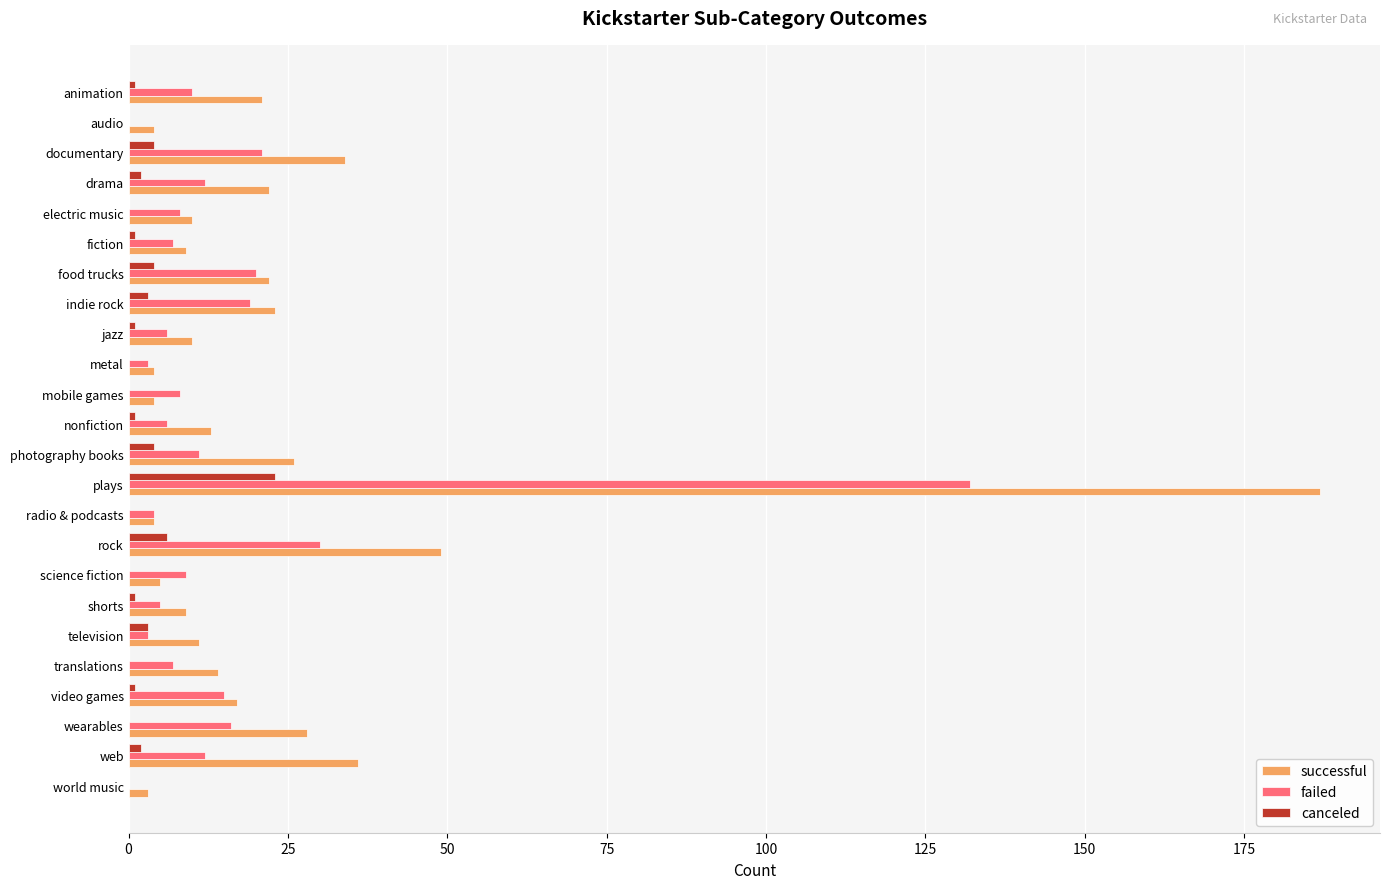

Where is canceled nearest to the value 11?

rock